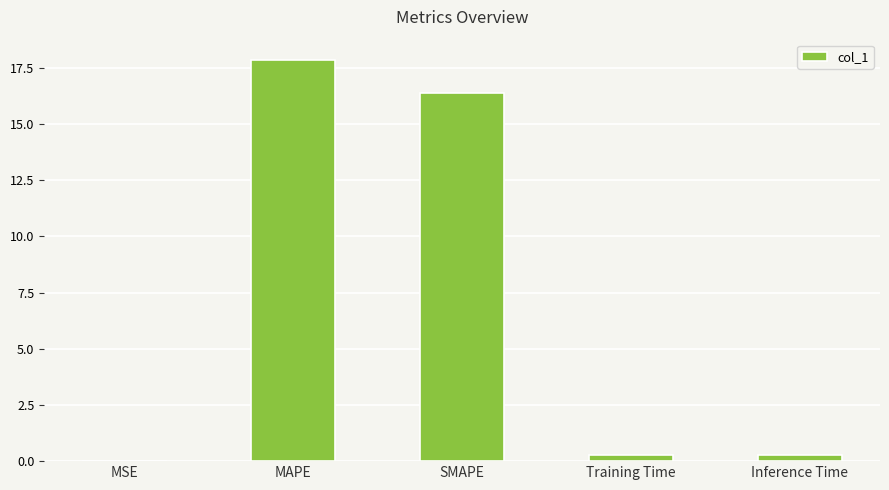

What is the sum of all values?

34.8